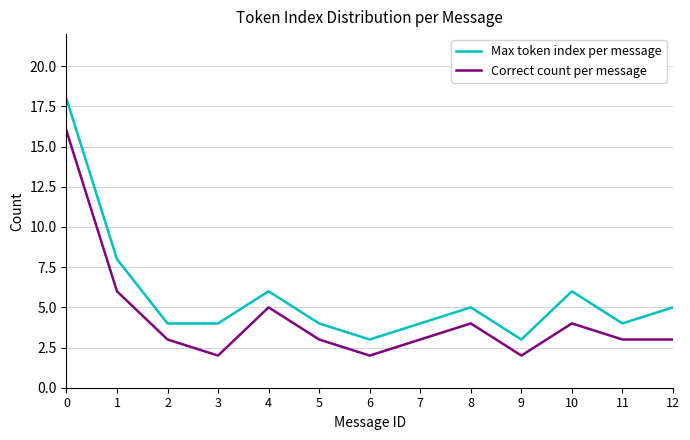

At how many categories does at least one series exceed 14?

1